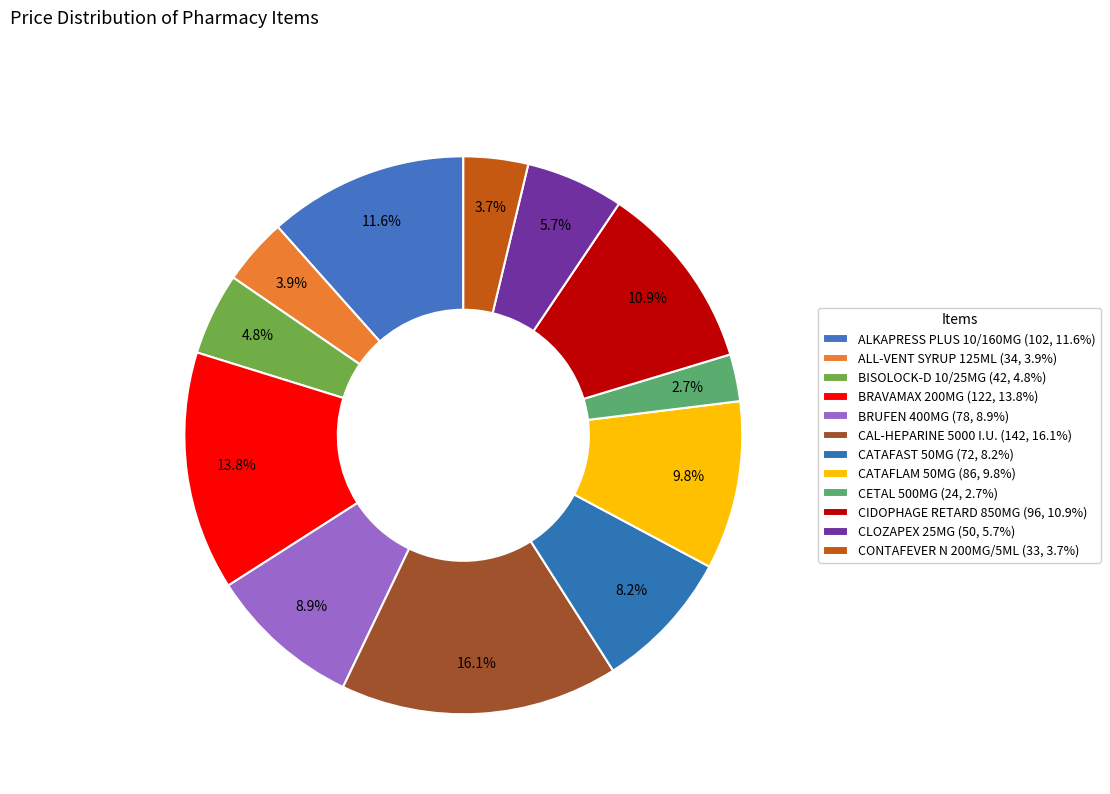

Is there any slice that represents more than half of the pie?

No